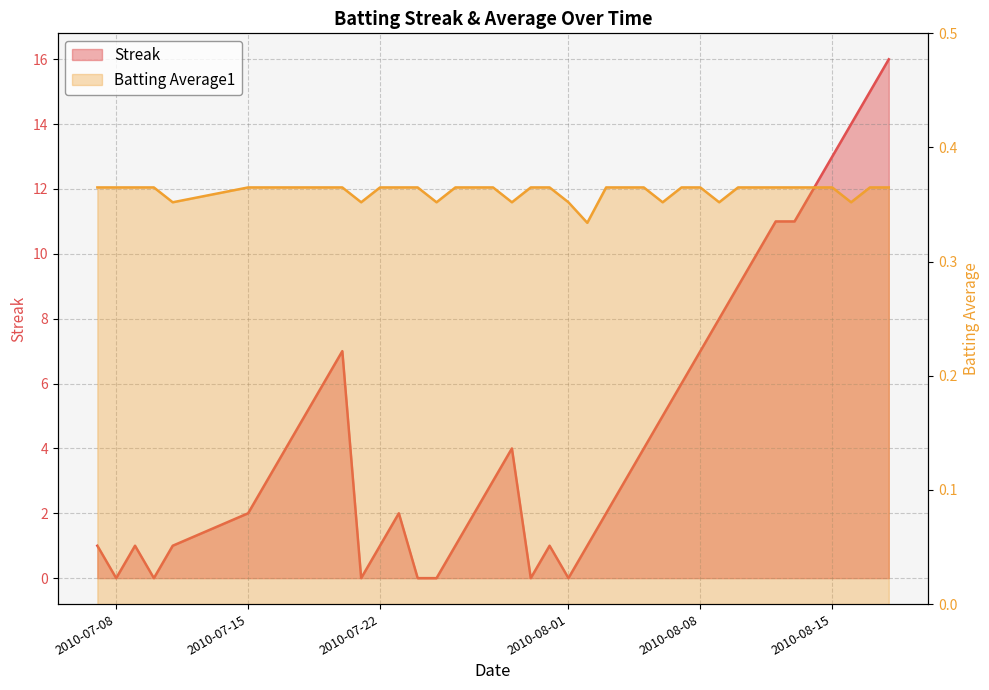

At how many categories does at least one series exceed 9?

8